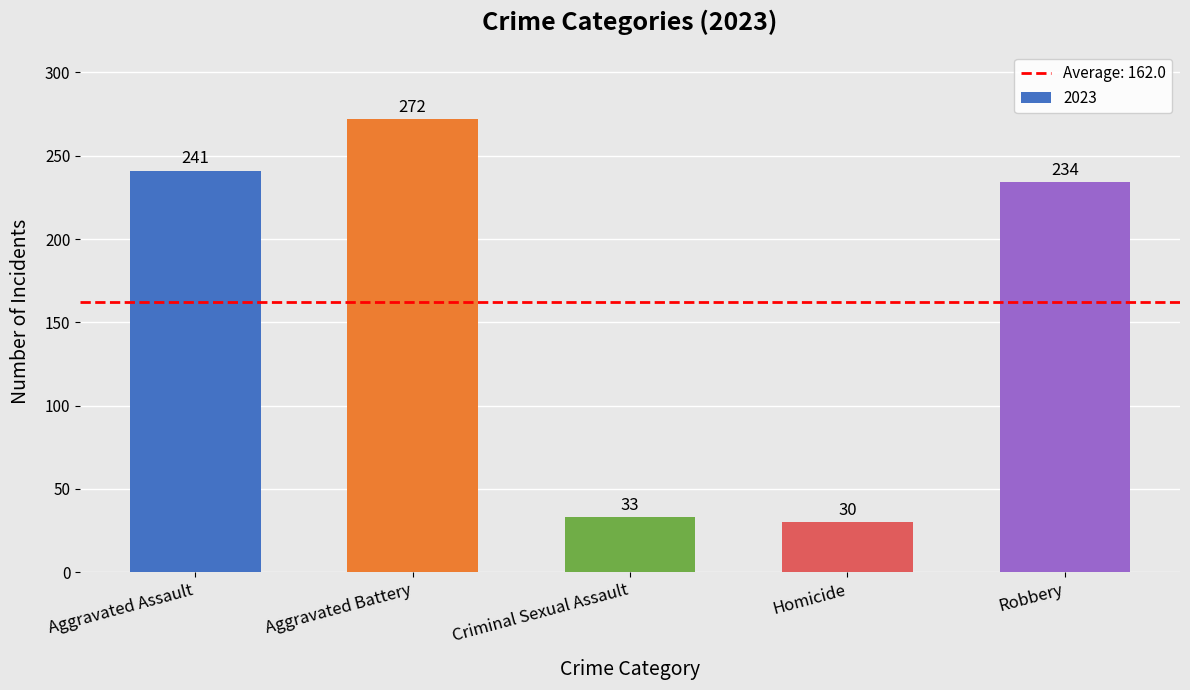

At which label is the value closest to 151?

Robbery